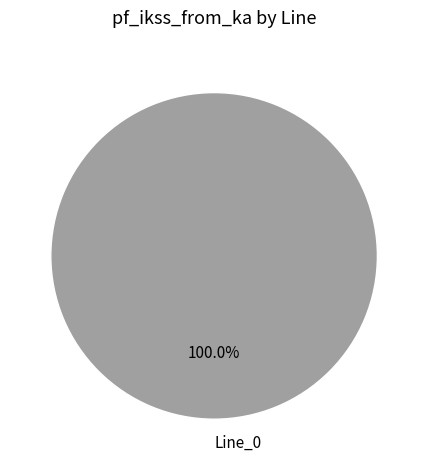

Count the number of slices in the pie.

1